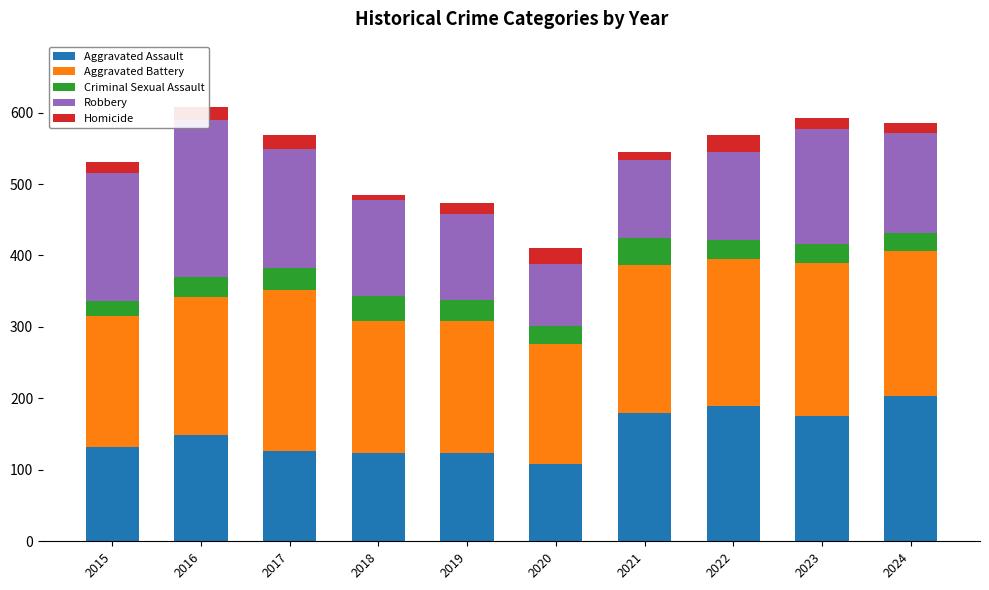

Is it true that Aggravated Battery equals 184 at 2018?

True